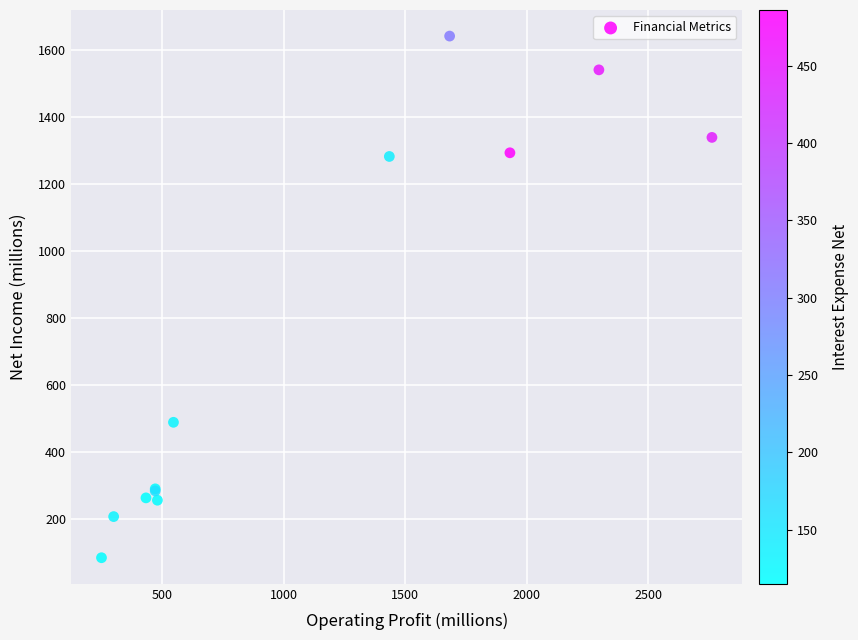

What Y value in the scatter plot is closest to 863?

488